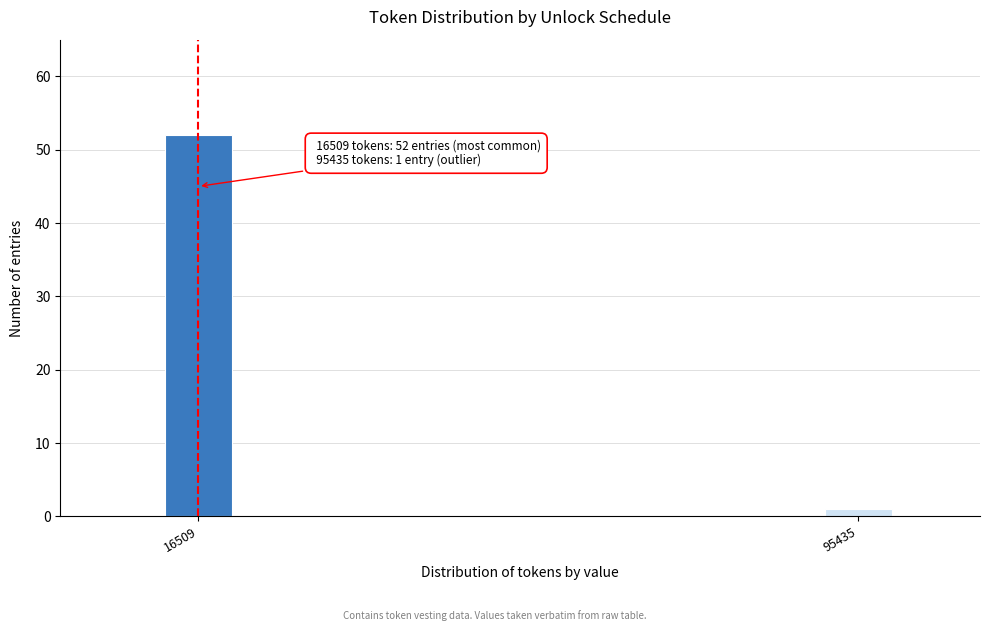

Reading left to right, extract all data points from this chart.

52	1